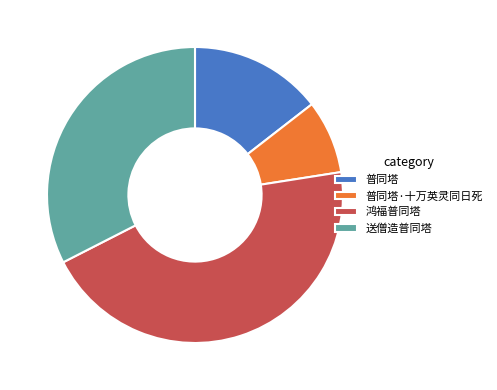

Is 普同塔 the majority of the pie?

No